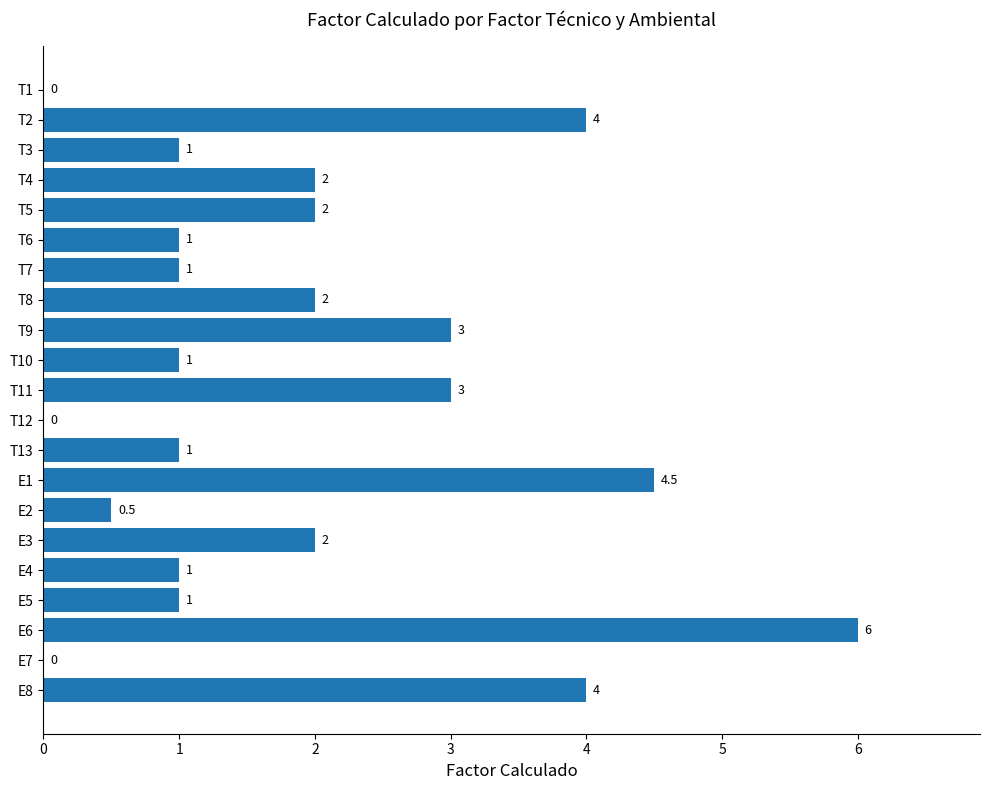

Between T8 and E5, which is larger?

T8